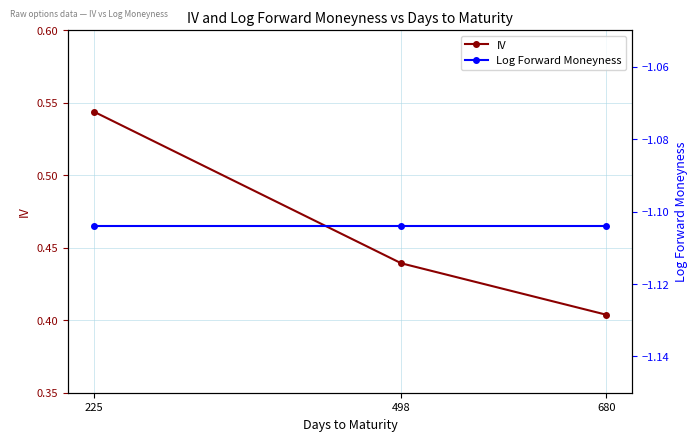

List the series in order of their overall mean, highest first.

IV, Log Forward Moneyness